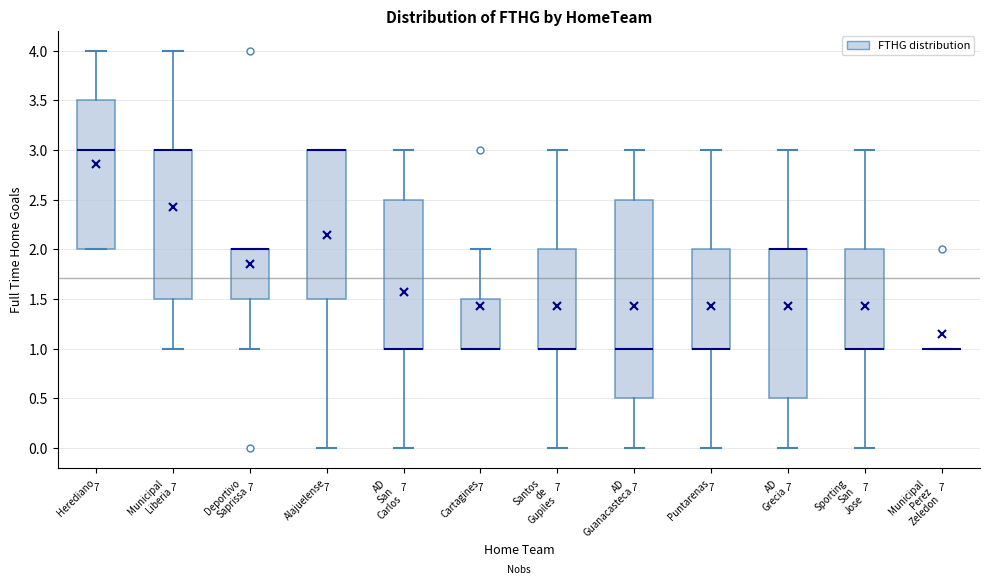

Reading left to right, read every box against the y-axis: the position of its median line, the range the box covers, and the ends of its whiskers. The values are not printed on the chart, so give them approximately, as read against the axis.

Herediano: median 3.0, box 2.0 to 3.5, whiskers 2.0 to 4.0
Municipal Liberia: median 3.0 (drawn on the box's upper edge), box 1.5 to 3.0, whiskers 1.0 to 4.0
Deportivo Saprissa: median 2.0 (drawn on the box's upper edge), box 1.5 to 2.0, whiskers 1.0 to 2.0
Alajuelense: median 3.0 (drawn on the box's upper edge), box 1.5 to 3.0, whiskers 0.0 to 3.0
AD San Carlos: median 1.0 (drawn on the box's lower edge), box 1.0 to 2.5, whiskers 0.0 to 3.0
Cartagines: median 1.0 (drawn on the box's lower edge), box 1.0 to 1.5, whiskers 1.0 to 2.0
Santos de Gupiles: median 1.0 (drawn on the box's lower edge), box 1.0 to 2.0, whiskers 0.0 to 3.0
AD Guanacasteca: median 1.0, box 0.5 to 2.5, whiskers 0.0 to 3.0
Puntarenas: median 1.0 (drawn on the box's lower edge), box 1.0 to 2.0, whiskers 0.0 to 3.0
AD Grecia: median 2.0 (drawn on the box's upper edge), box 0.5 to 2.0, whiskers 0.0 to 3.0
Sporting San Jose: median 1.0 (drawn on the box's lower edge), box 1.0 to 2.0, whiskers 0.0 to 3.0
Municipal Perez Zeledon: box collapsed to a line at 1.0, whiskers 1.0 to 1.0